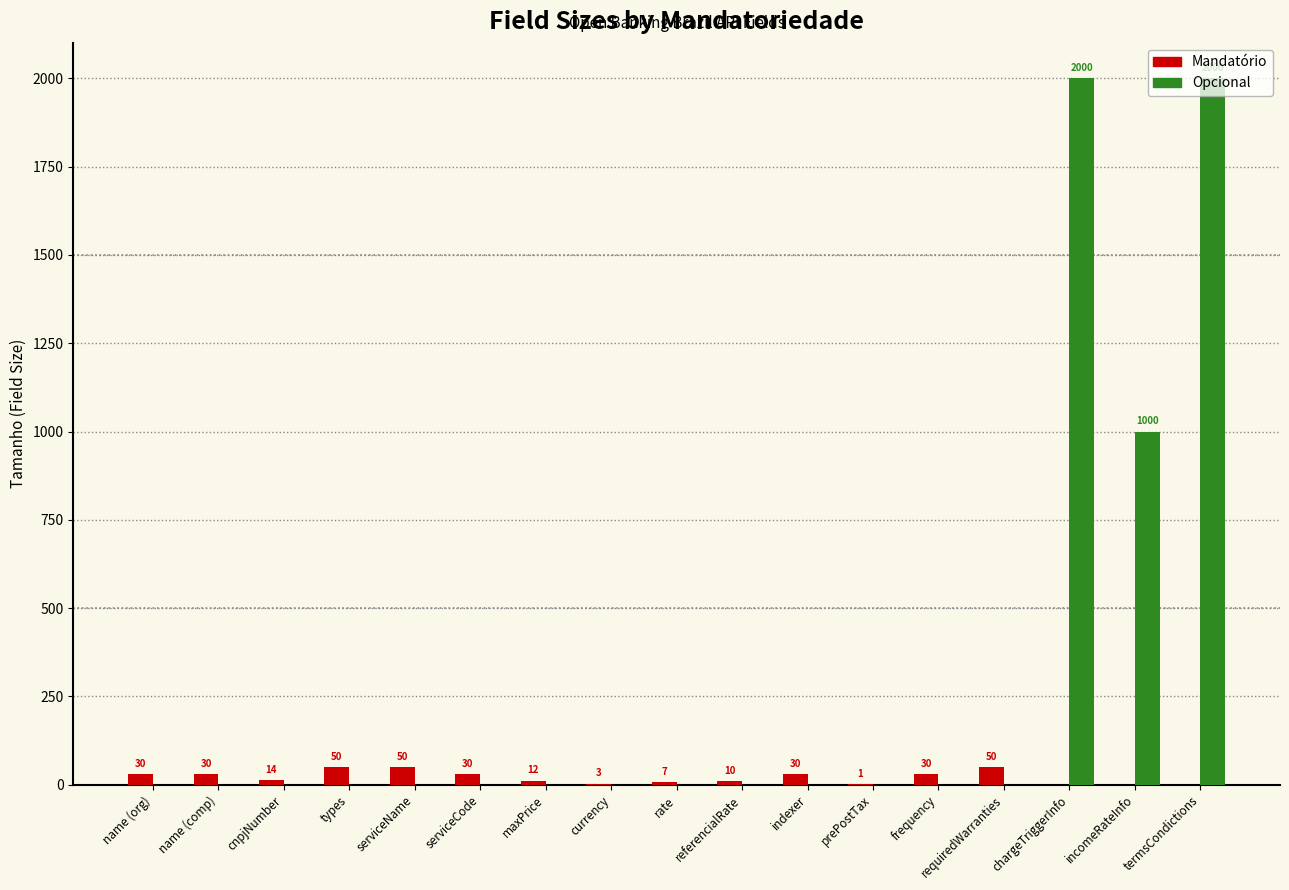

How many data points does each series have?

17